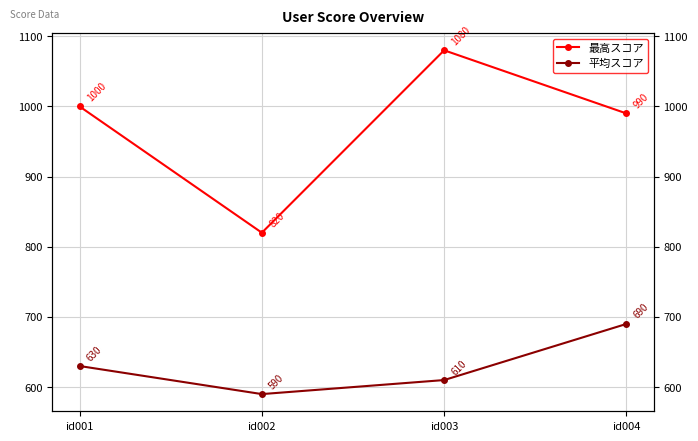

What is the maximum value shown in the chart?

1080